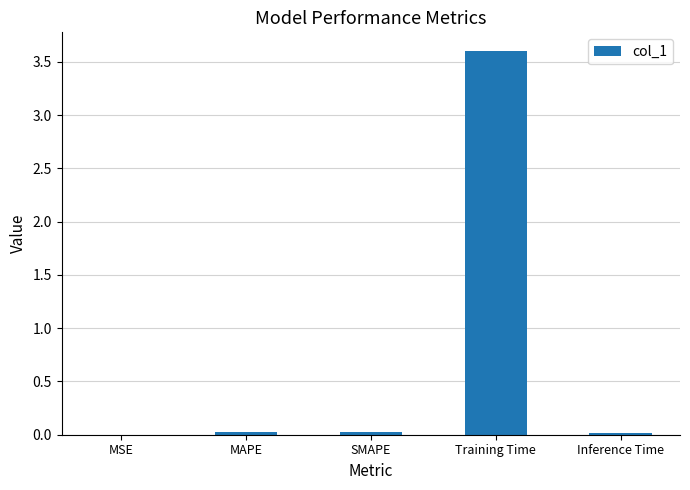

What is the greatest value displayed?

3.6